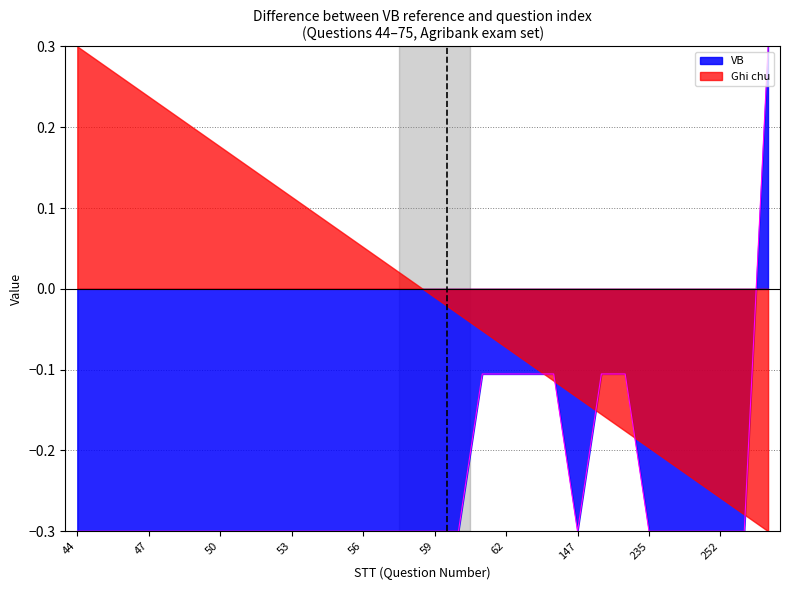

What is the difference between the values at 50 and 75?

0.6